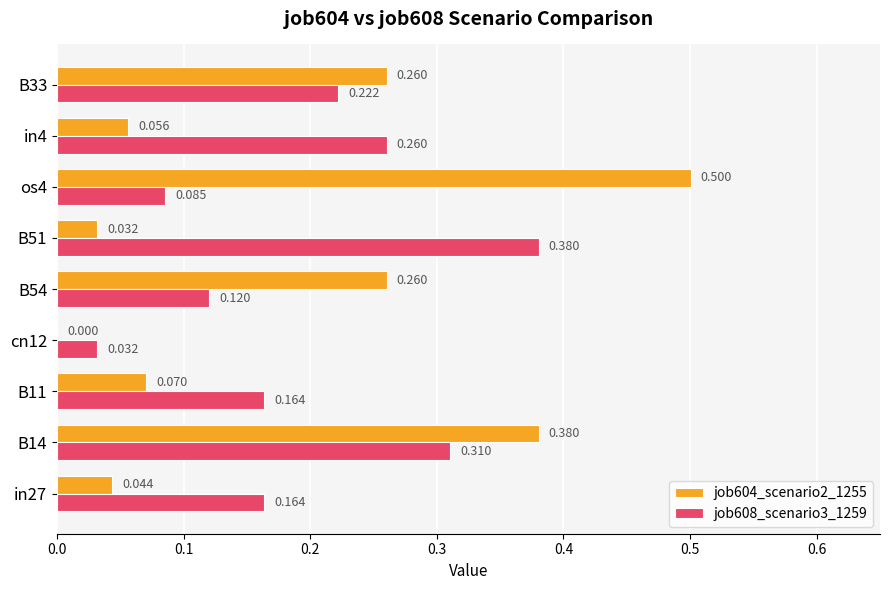

Which series has the largest total across all categories?

job608_scenario3_1259